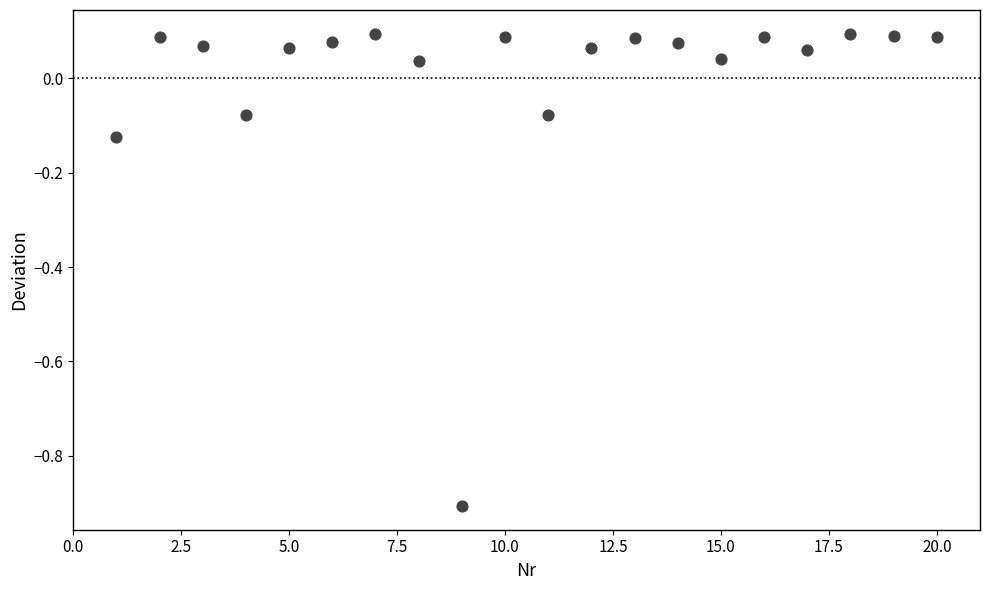

What is the range of X values (max minus min)?

19.0